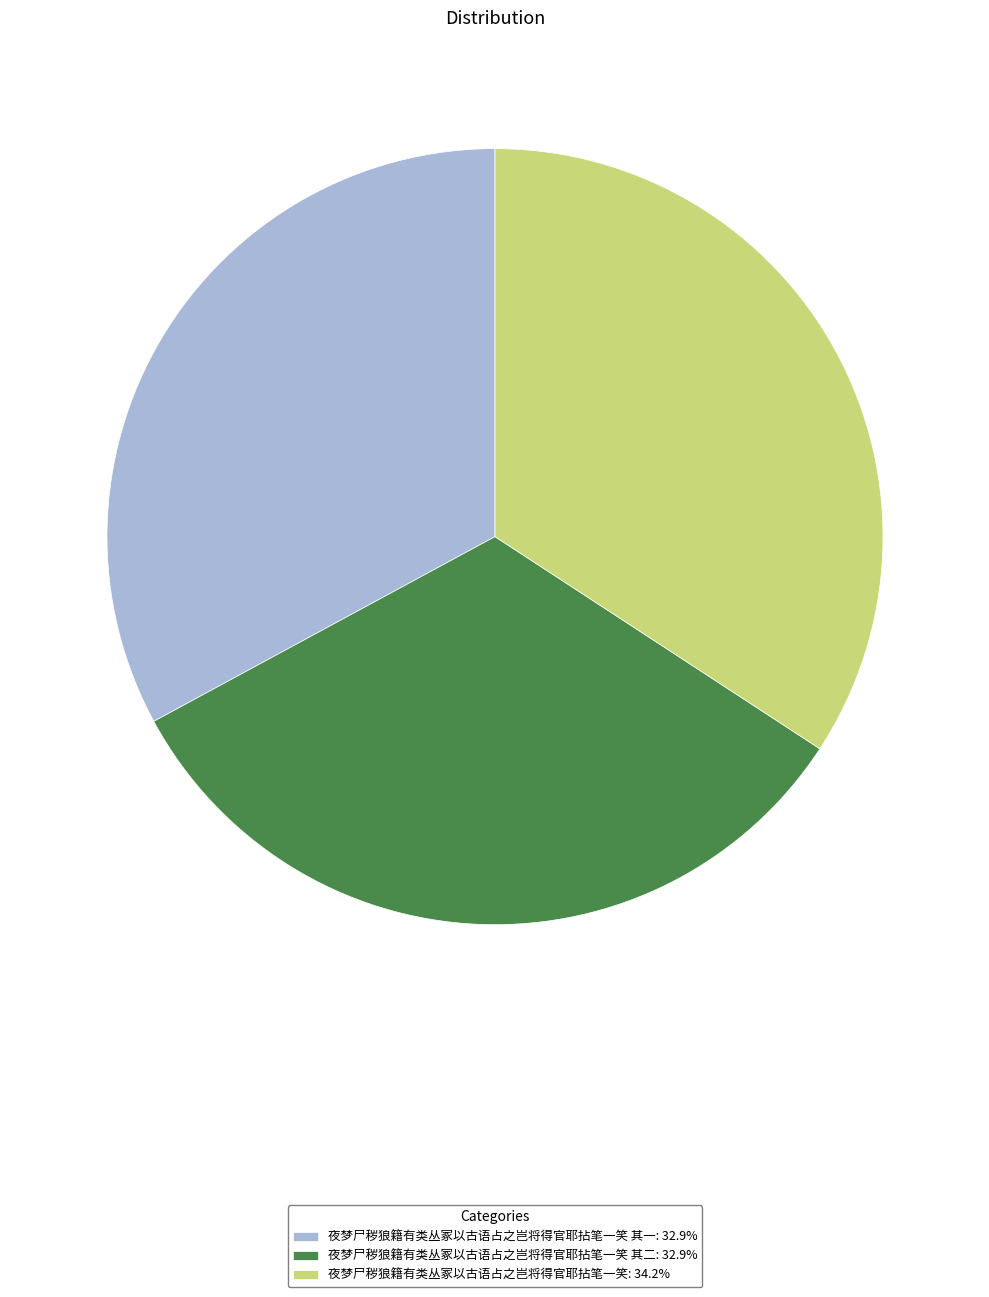

Approximately how many times larger is the value at 夜梦尸秽狼籍有类丛冢以古语占之岂将得官耶拈笔一笑: 34.2% compared to 夜梦尸秽狼籍有类丛冢以古语占之岂将得官耶拈笔一笑 其一: 32.9%?

1.0